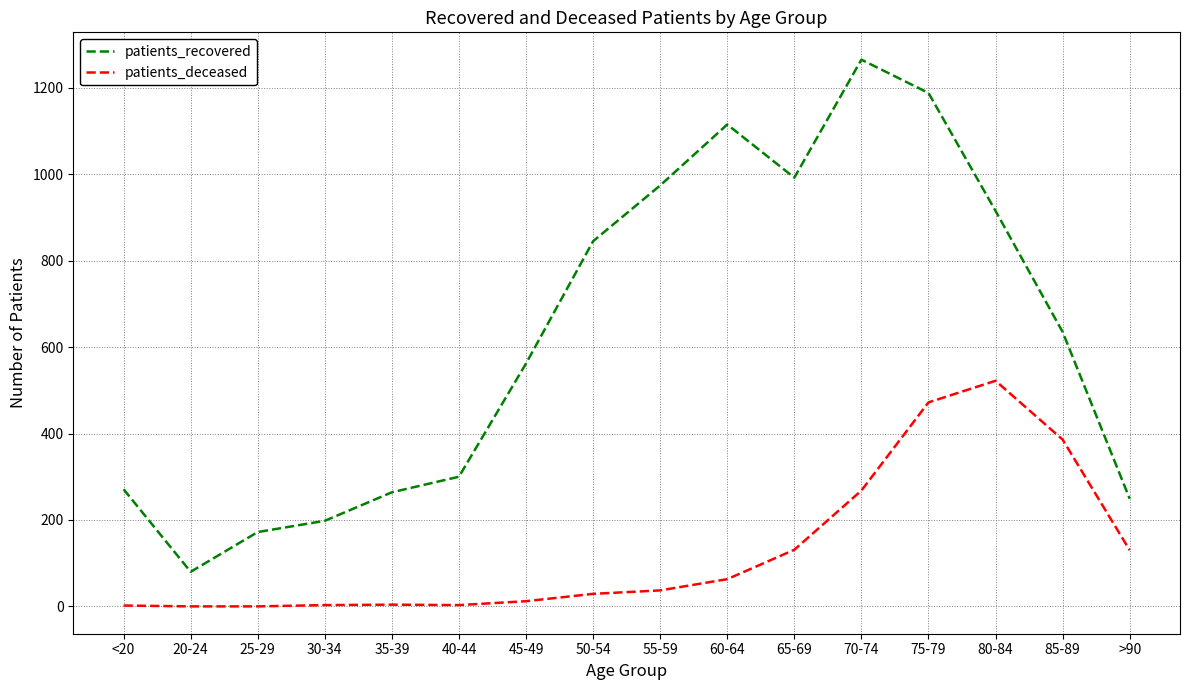

What is the maximum value shown in the chart?

1265